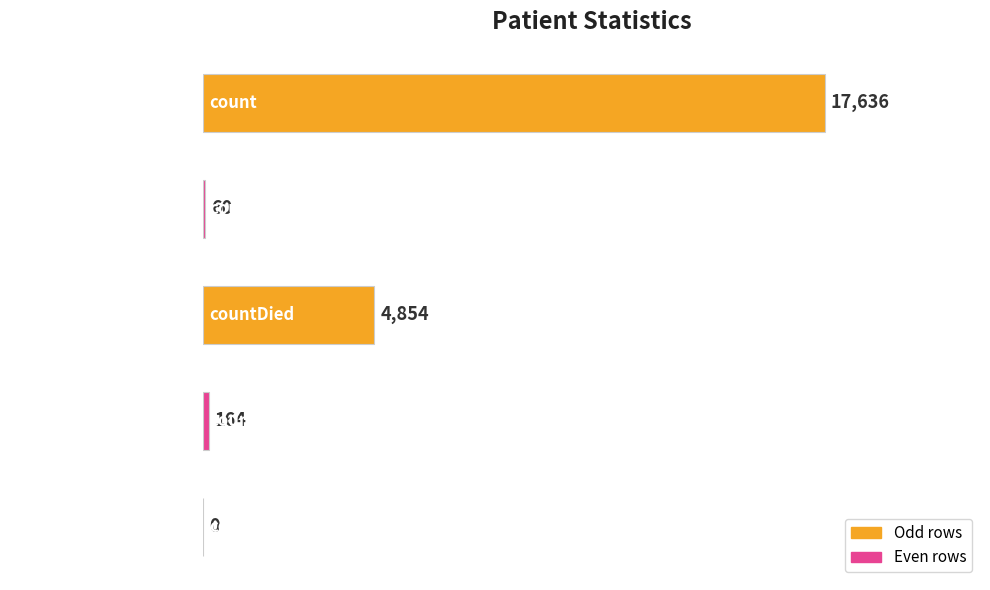

What is the sum of all values?

22714